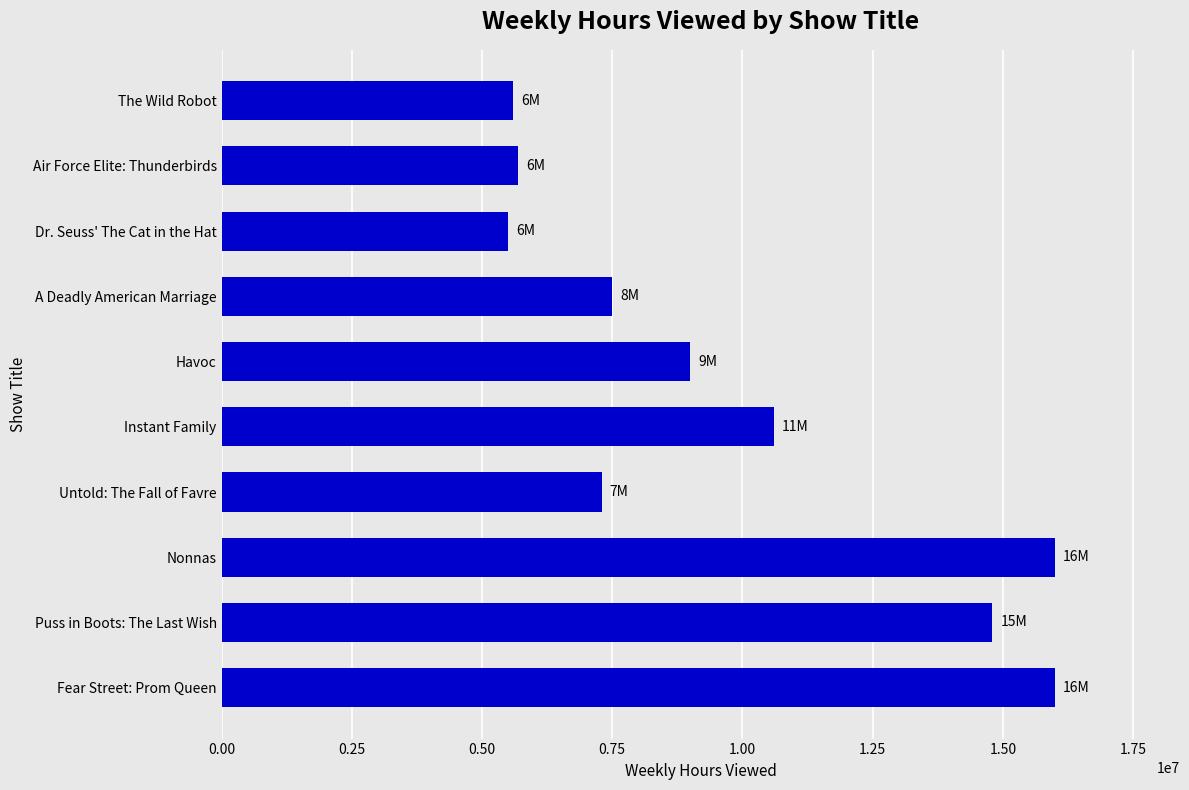

The chart shows a value of 7300000 at Untold: The Fall of Favre. True or false?

True